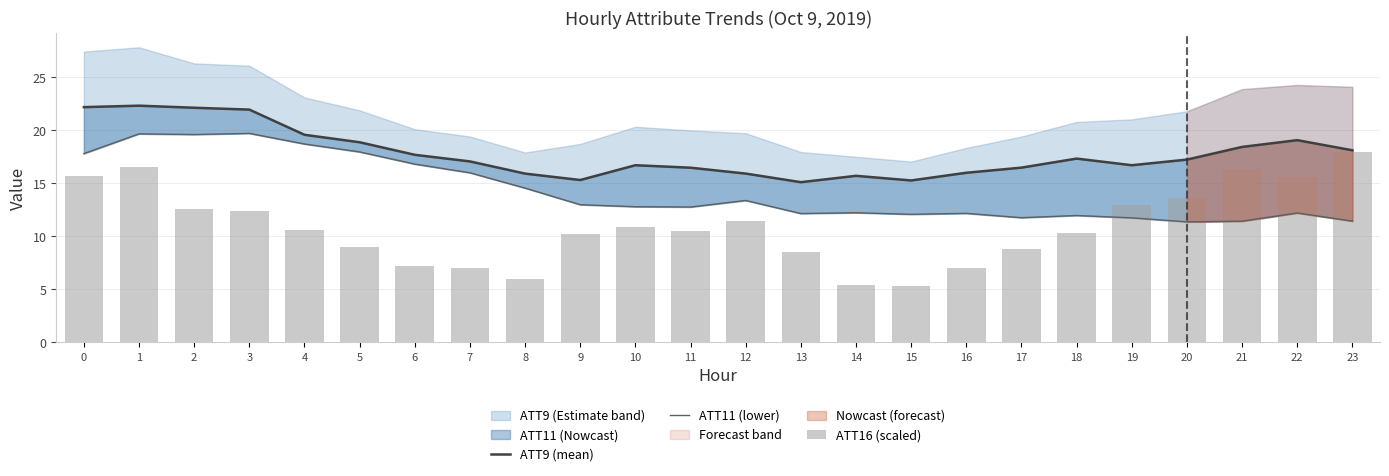

Are the bars grouped side by side (vs. stacked)?

Yes